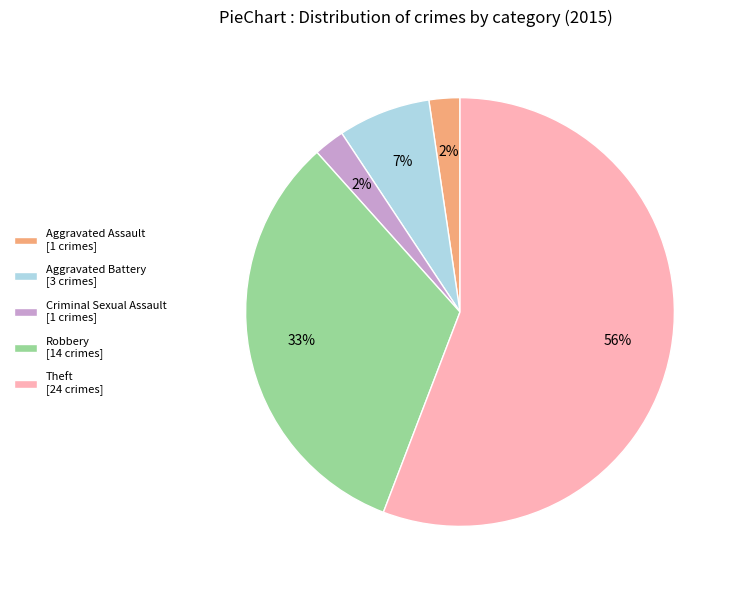

Combined, do Aggravated Battery [3 crimes] and Aggravated Assault [1 crimes] account for over 50%?

No